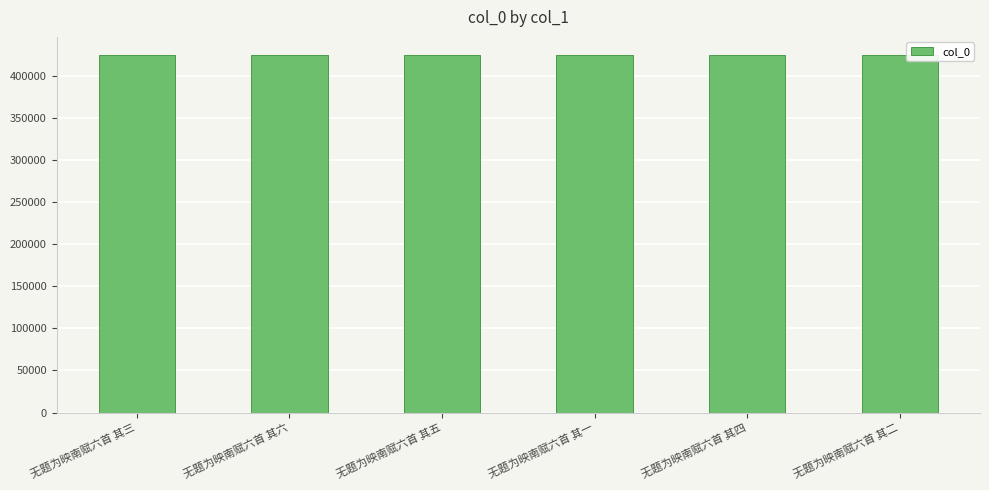

How many bars are there in total?

6